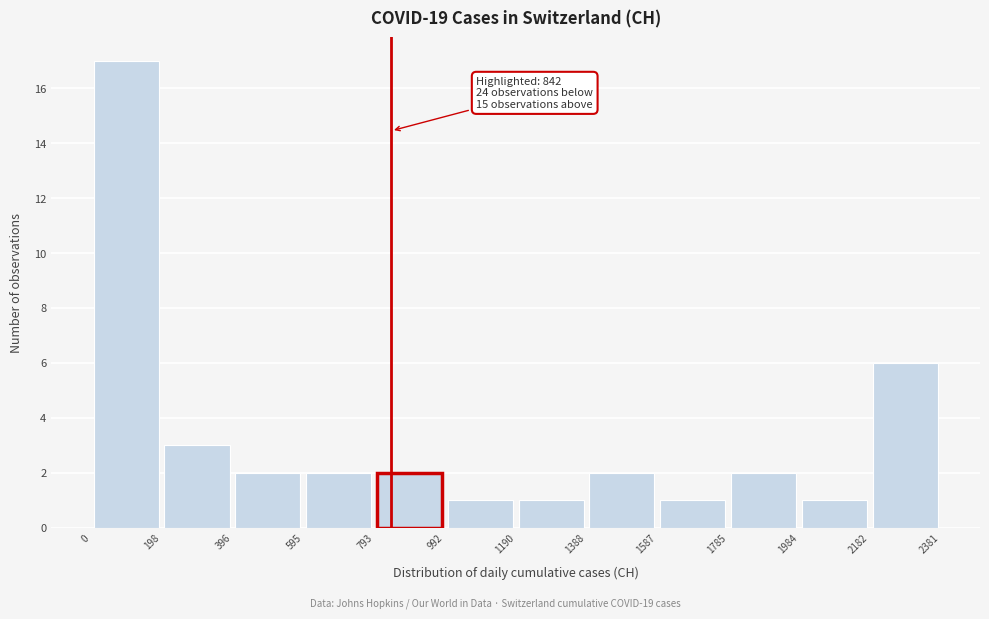

Which range on the x-axis has the tallest bar?

0 to 198